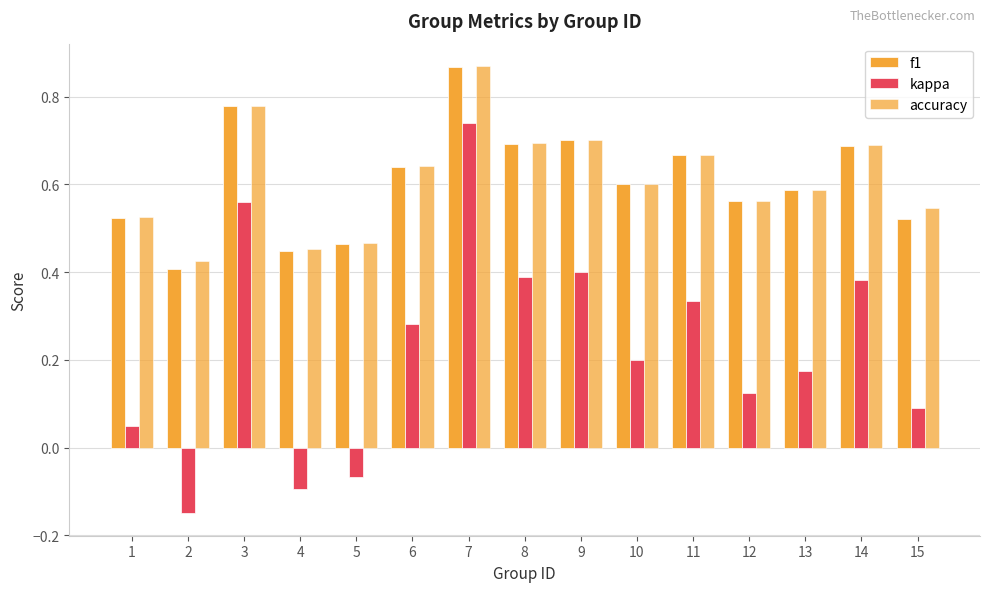

What is the sum of the kappa values at 12 and 5?

0.1